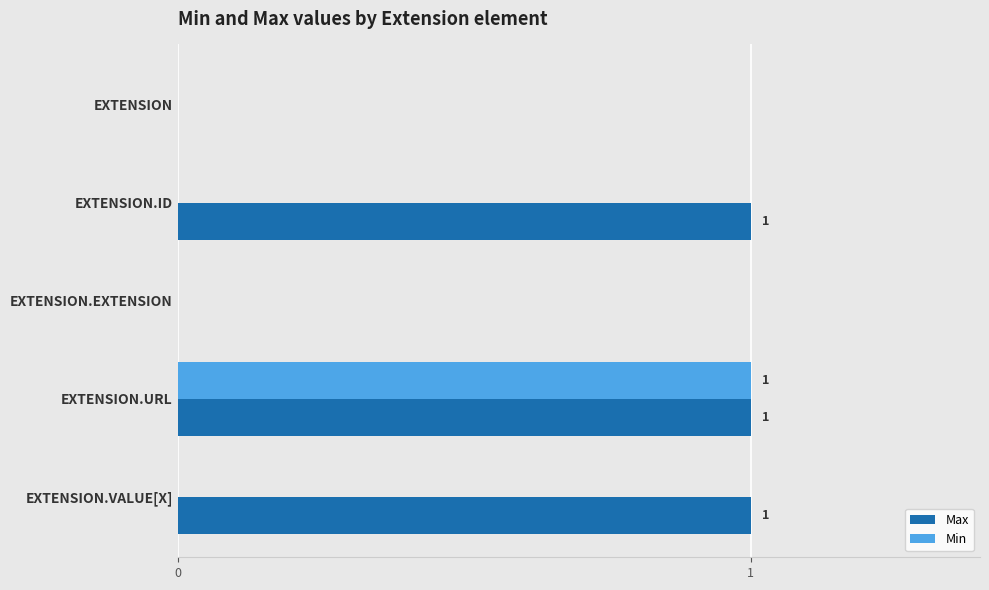

The Max series shows 1 at EXTENSION.VALUE[X]. True or false?

True